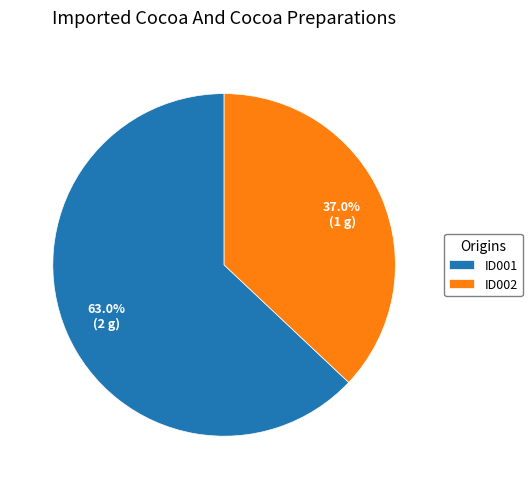

What percentage is the ID001 slice, to the nearest percent?

63%